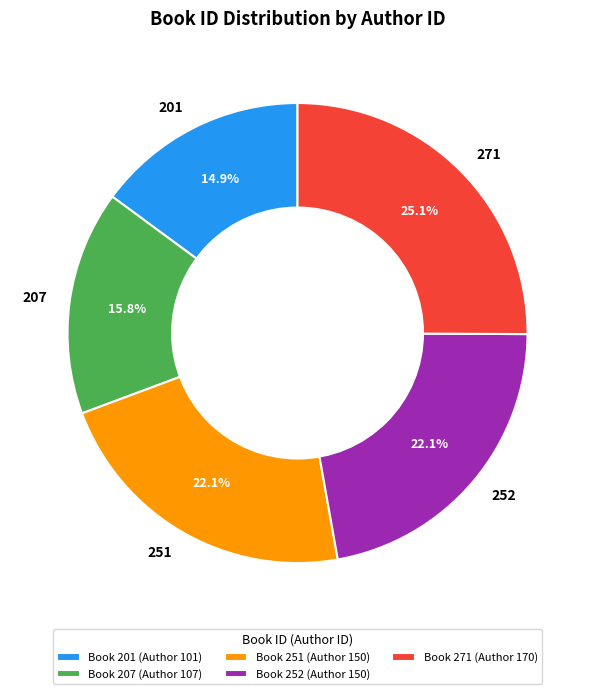

Is Book 252 (Author 150) the majority of the pie?

No